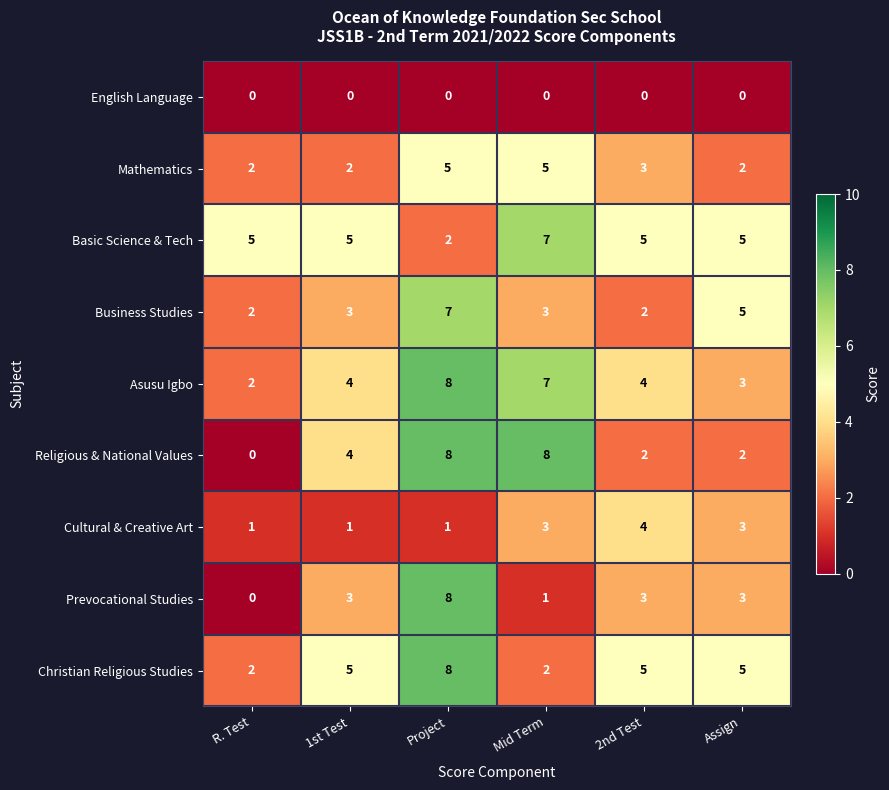

Is the value of Prevocational Studies at Mid Term greater than the value of Mathematics at Project?

No